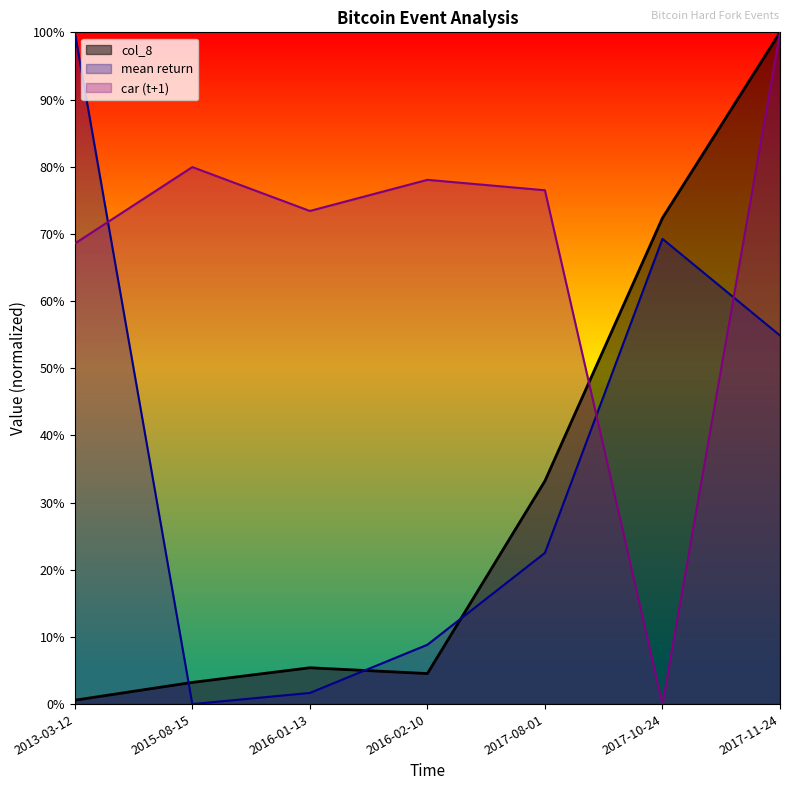

Rank the series by their maximum value, from highest to lowest.

col_8, car_t1, mean return